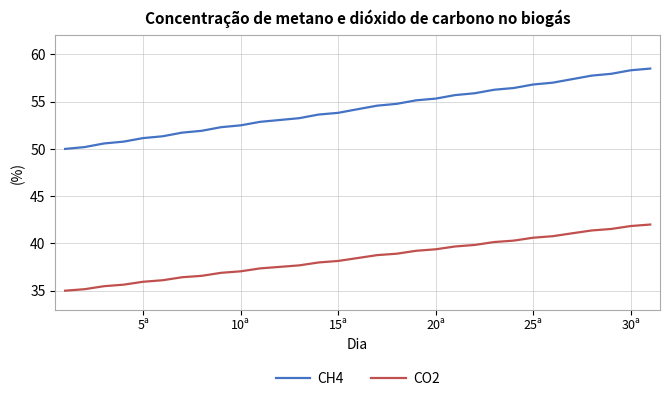

True or false: CH4 and CO2 intersect in this chart.

False